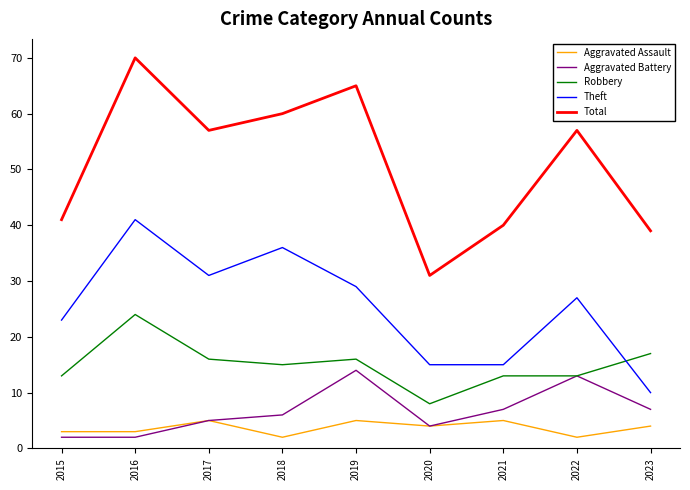

Which category has the lowest value in the Robbery series?

2020